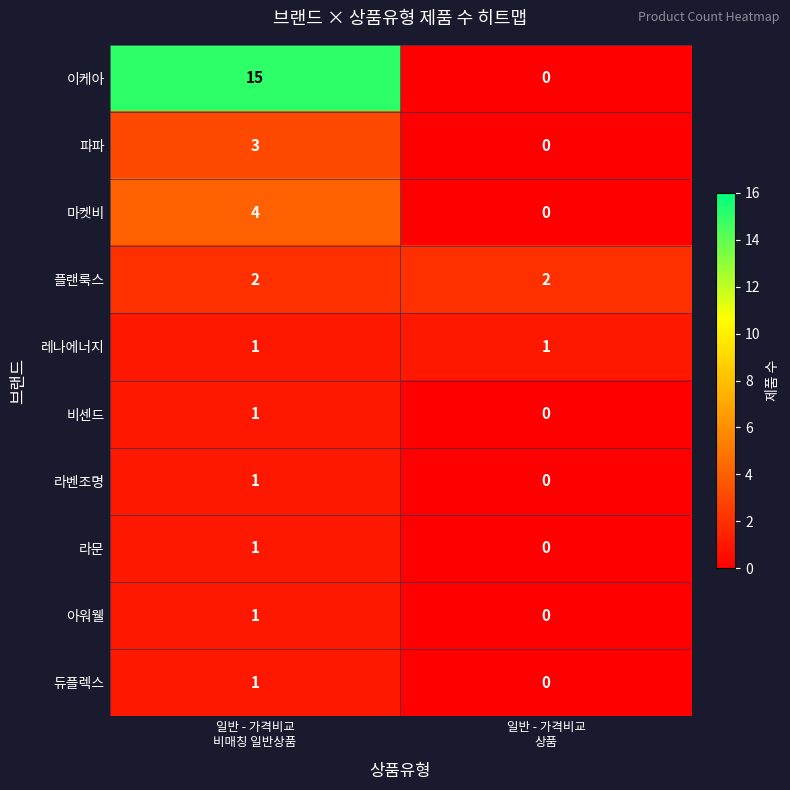

Which series changed the most between 일반 - 가격비교
비매칭 일반상품 and 일반 - 가격비교
상품?

이케아